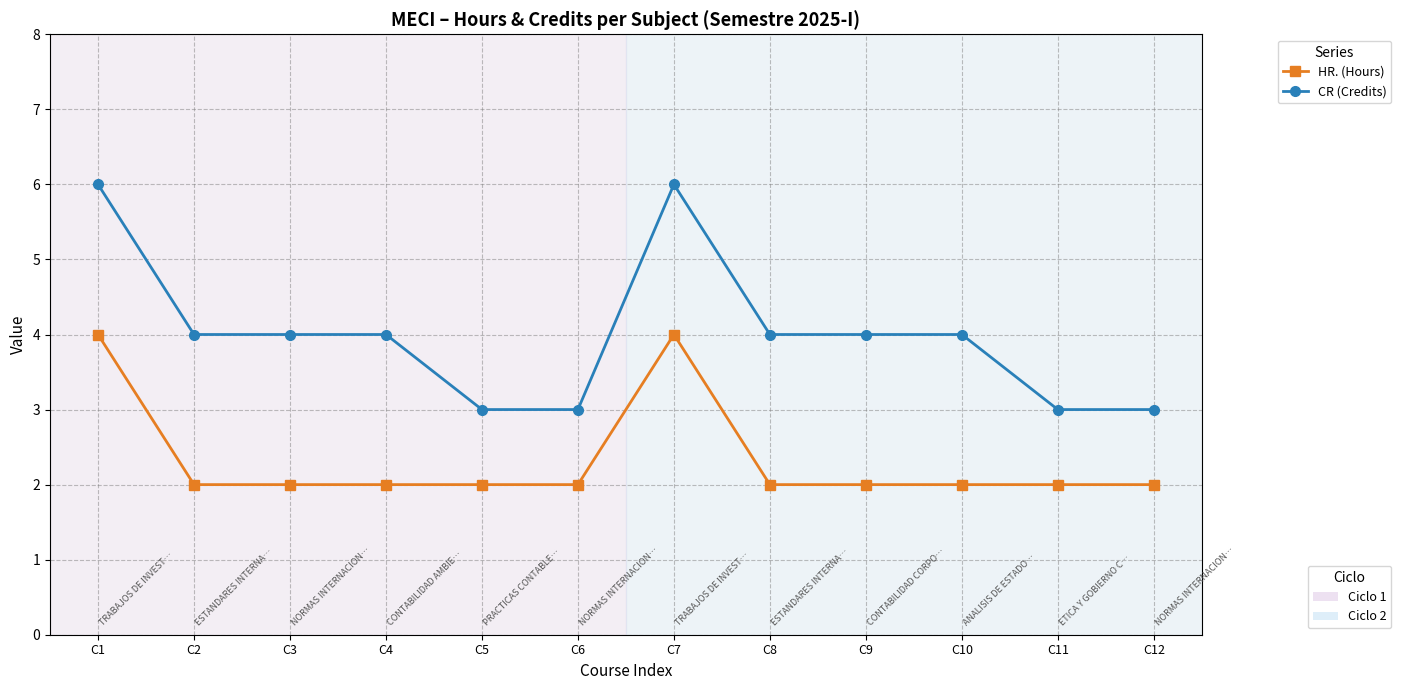

What is the total value across all series at C12?

5